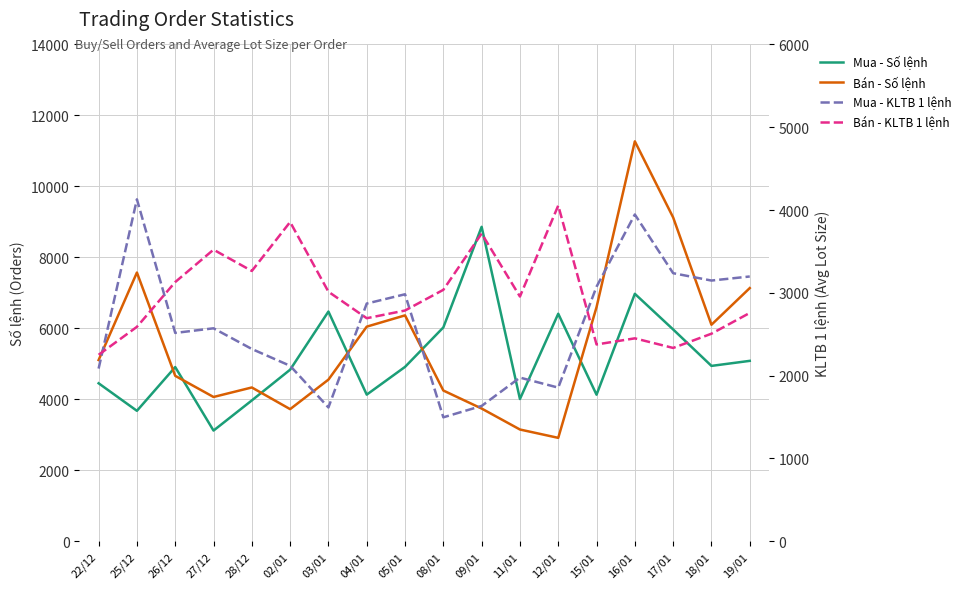

Between which two adjacent categories do Mua - KLTB 1 lệnh and Bán - KLTB 1 lệnh first intersect?

22/12 and 25/12